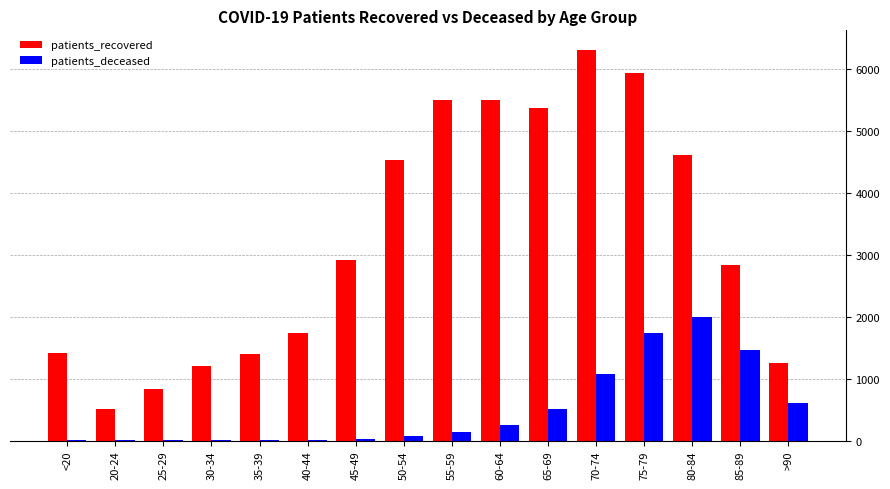

The value of patients_deceased at >90 is 613. True or false?

True